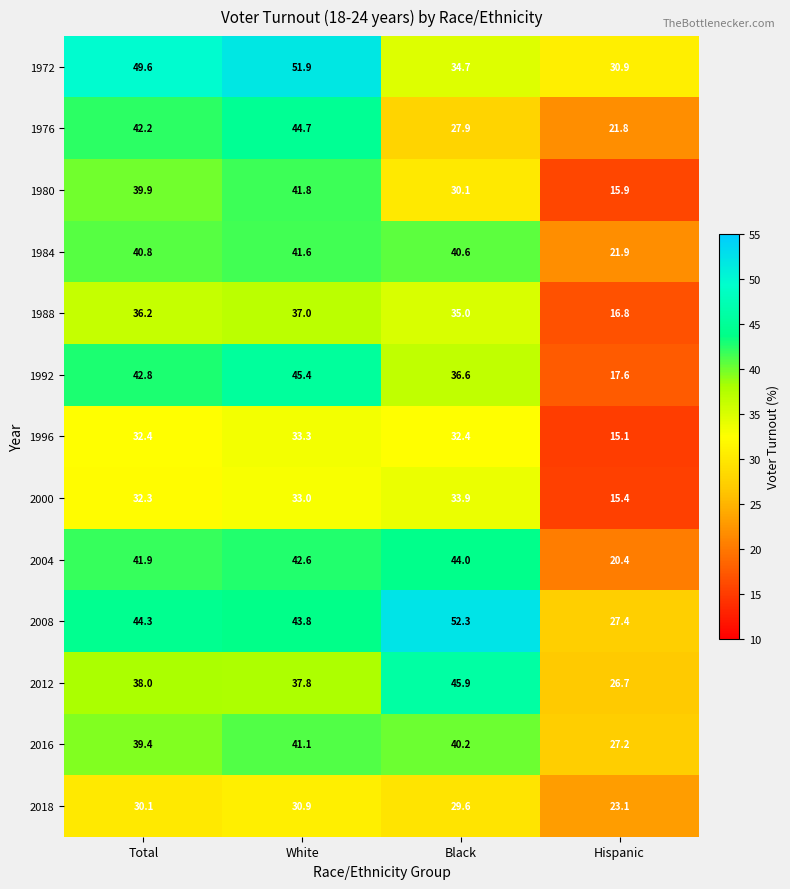

How many categories are shown in the chart?

4